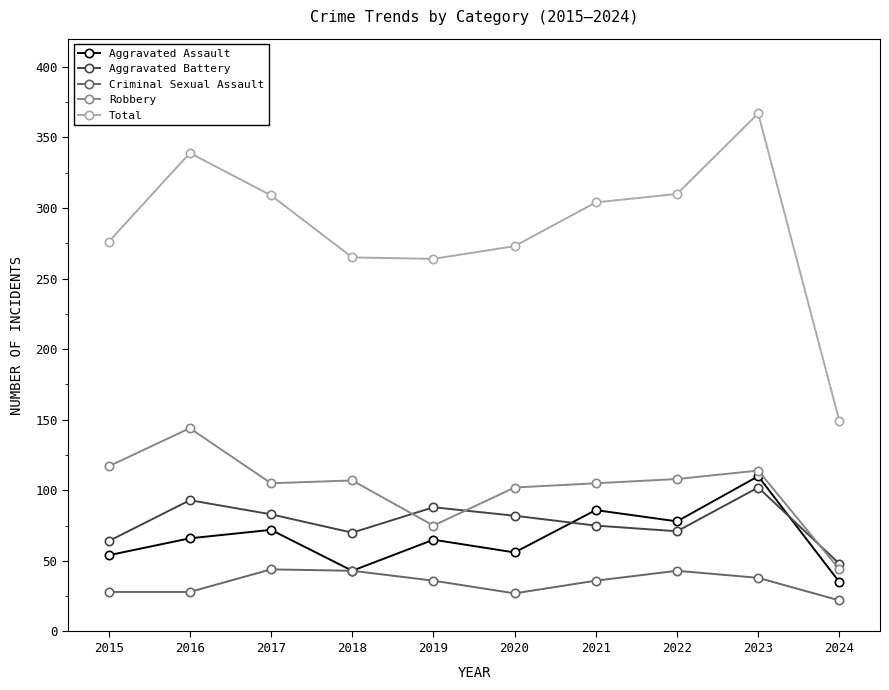

What is the spread (max minus min) of values at 2017?

265